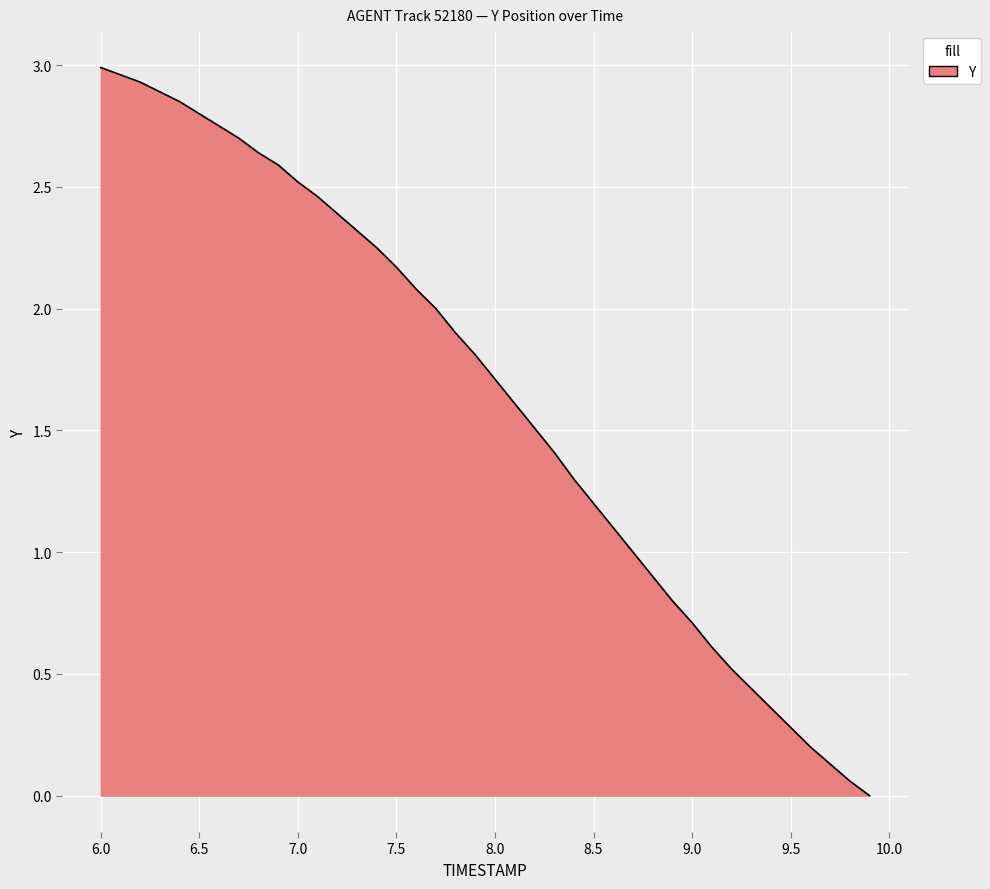

How many lines are shown in the chart?

1